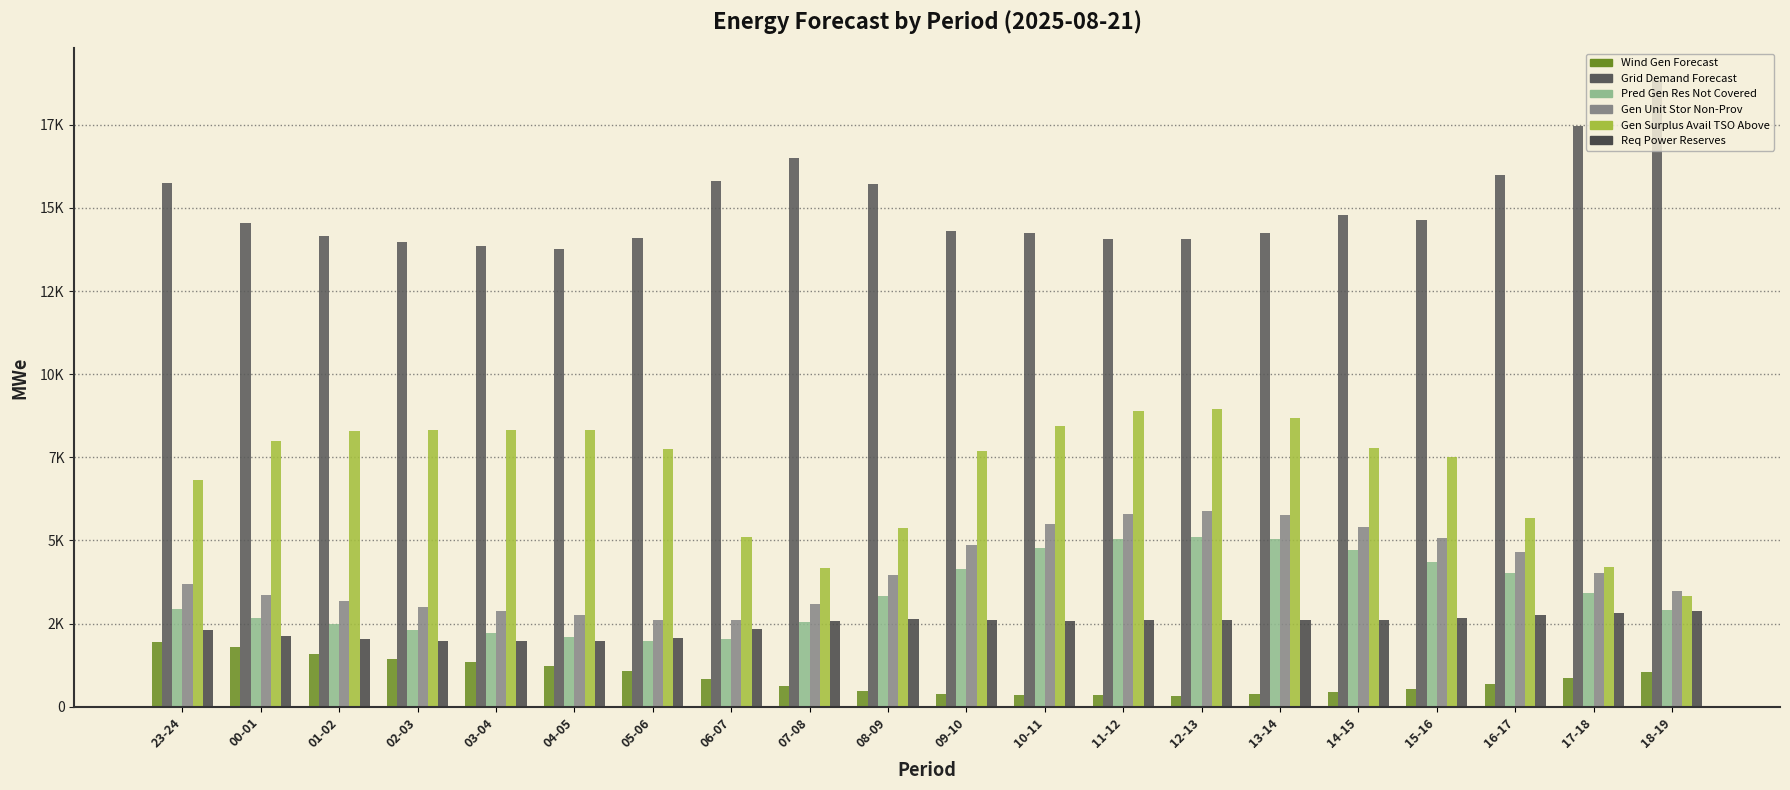

Does the chart contain any negative values?

No